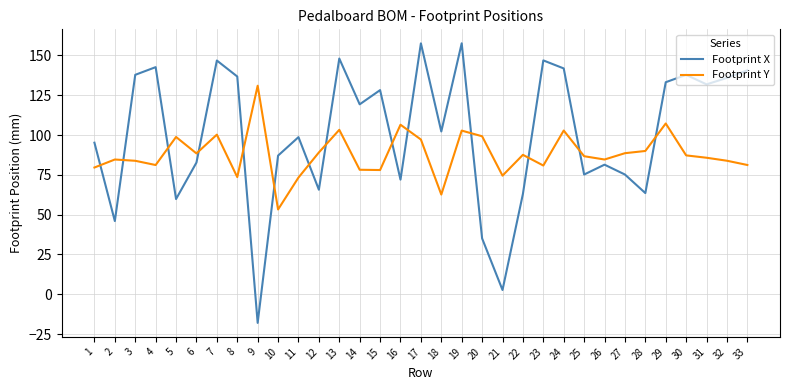

Between 6 and 21, which series saw the biggest shift?

Footprint X